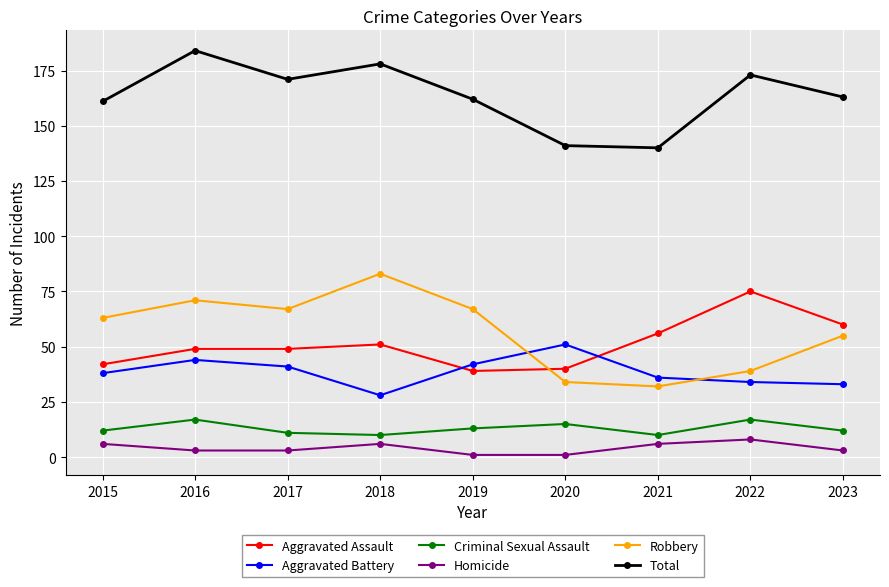

What is the spread (max minus min) of values at 2018?

172